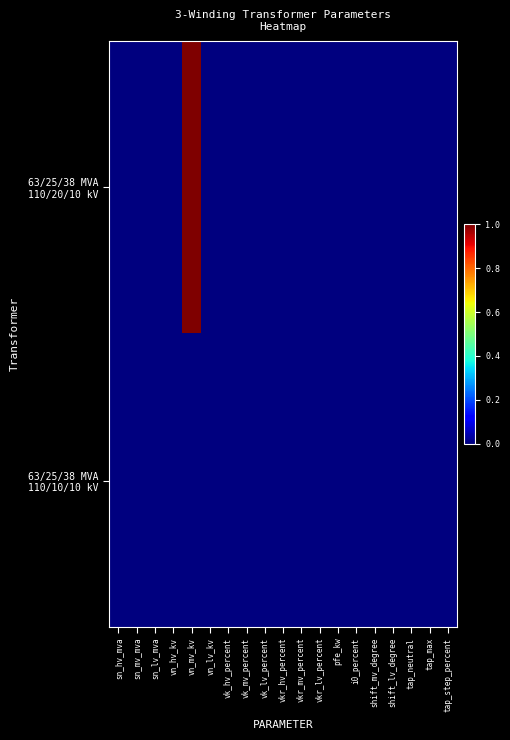

Rank the series by their maximum value, from lowest to highest.

63/25/38 MVA 110/10/10 kV, 63/25/38 MVA 110/20/10 kV